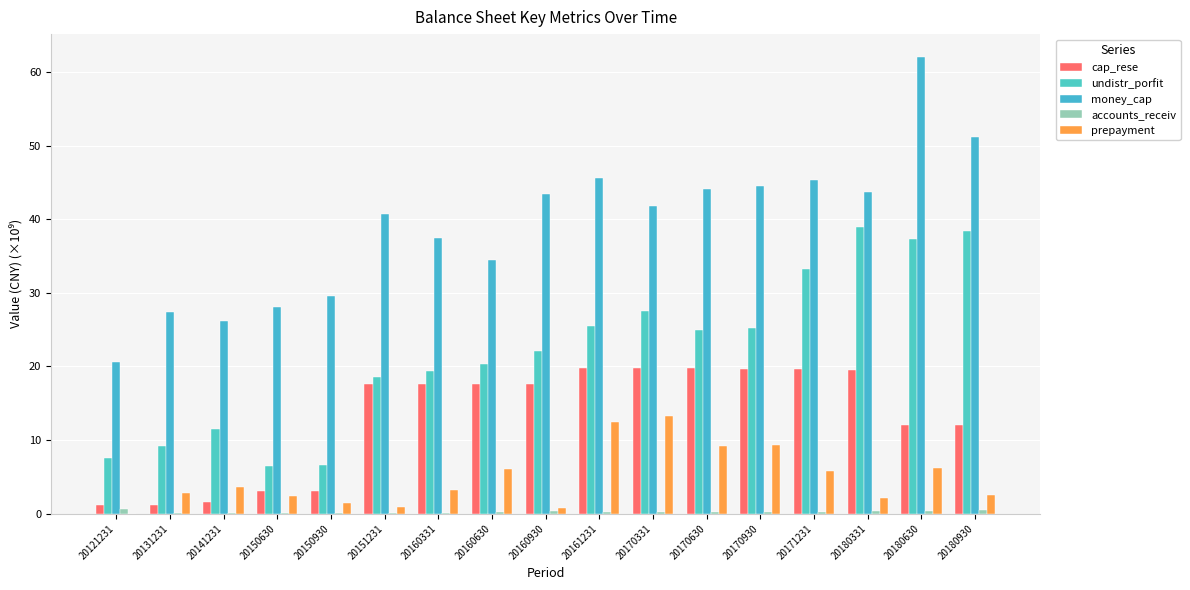

Are the bars grouped side by side (vs. stacked)?

Yes